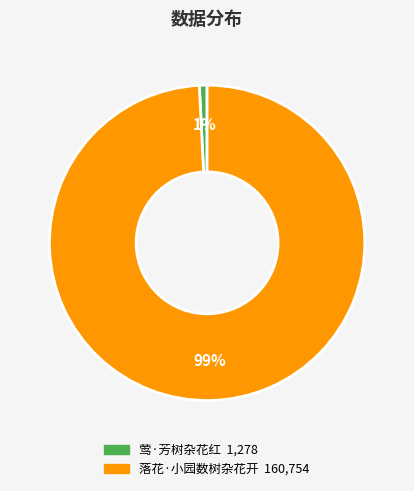

How many slices are in this pie chart?

2